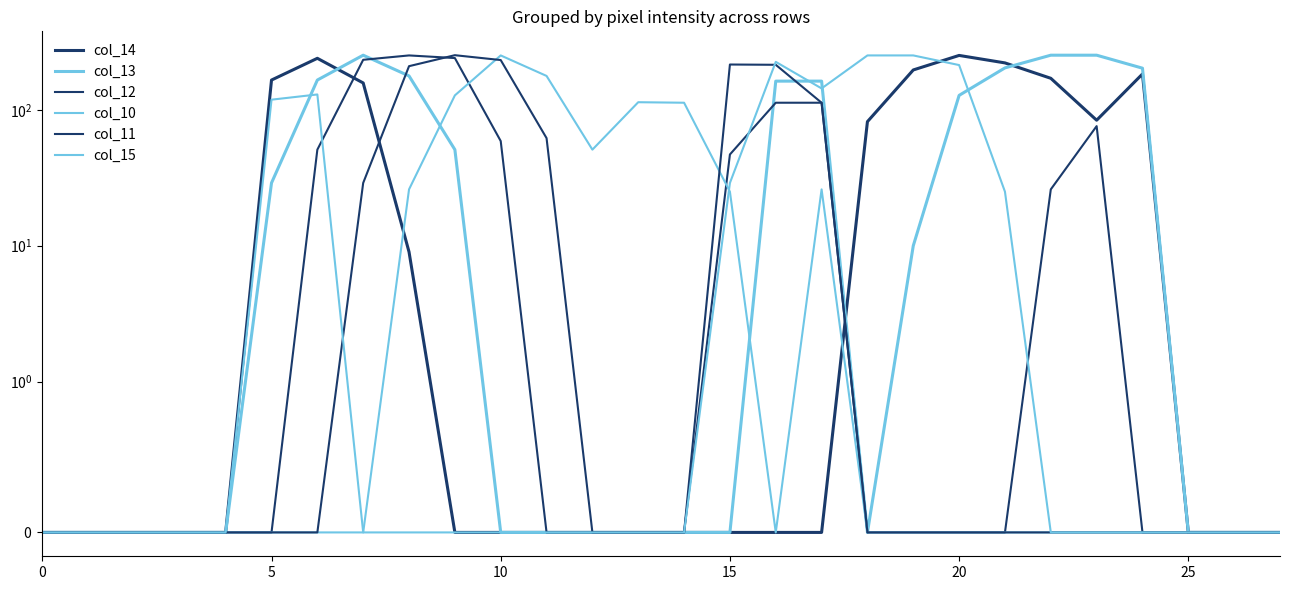

What is the label of the 9th point from the left?

8